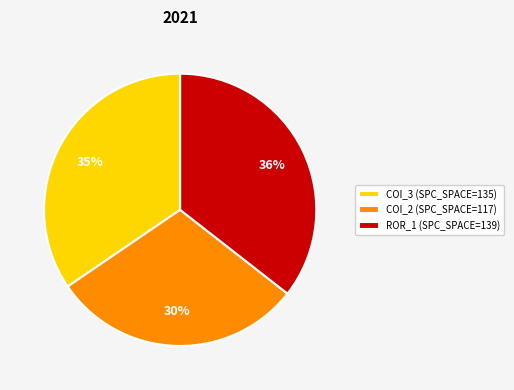

To the nearest percent, what percentage of the pie is ROR_1 (SPC_SPACE=139)?

36%